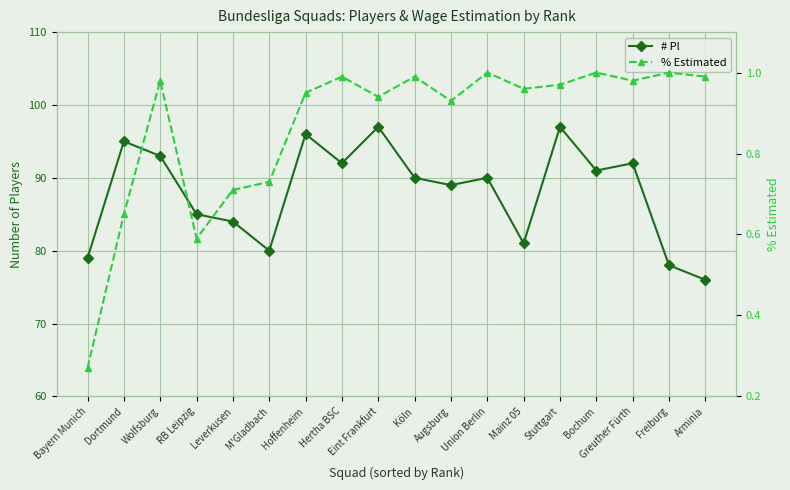

Is it true that # Pl equals 138.6 at Greuther Fürth?

False